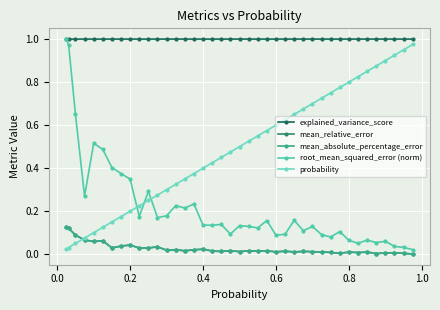

Does the chart have visible grid lines?

Yes